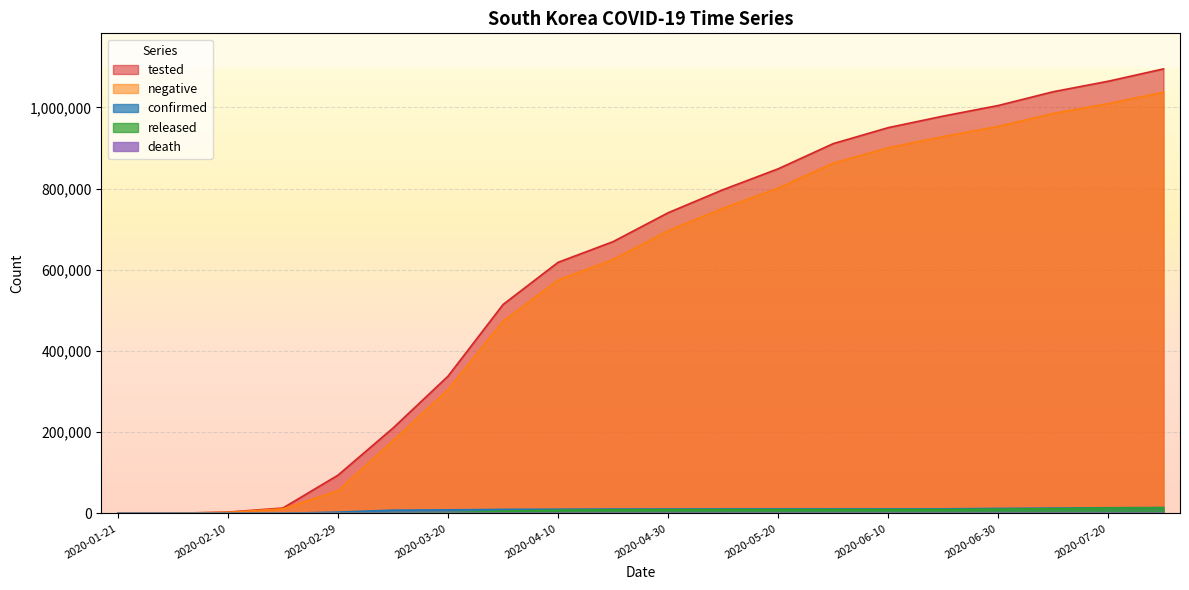

What is the average value of the released series?

6455